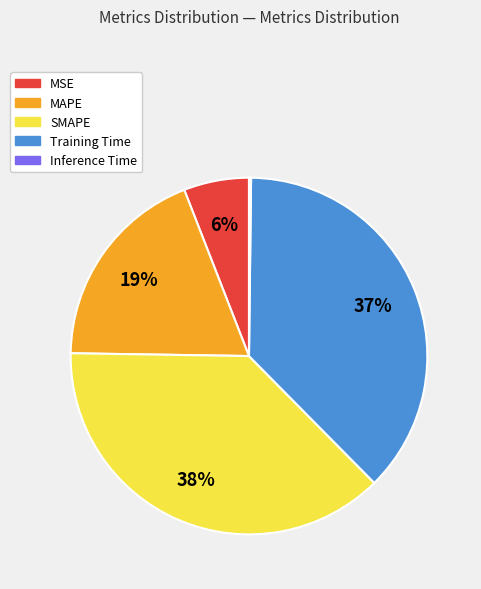

Combined, do Training Time and MAPE account for over 50%?

Yes